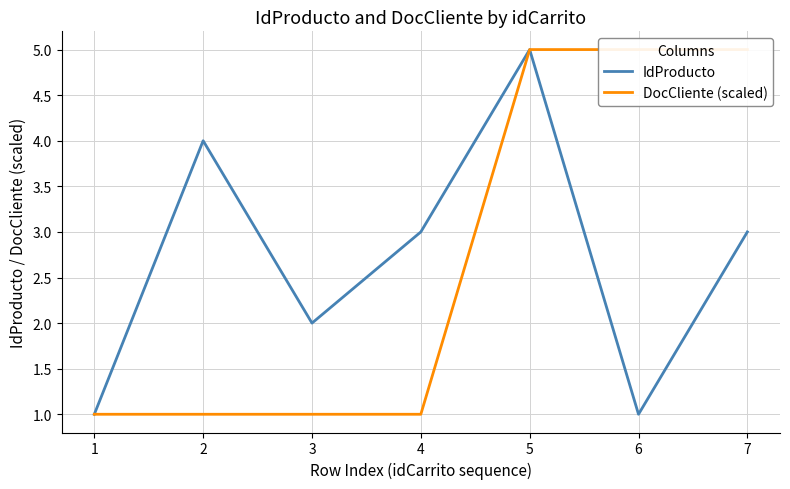

The DocCliente (scaled) series shows 7 at 7. True or false?

False